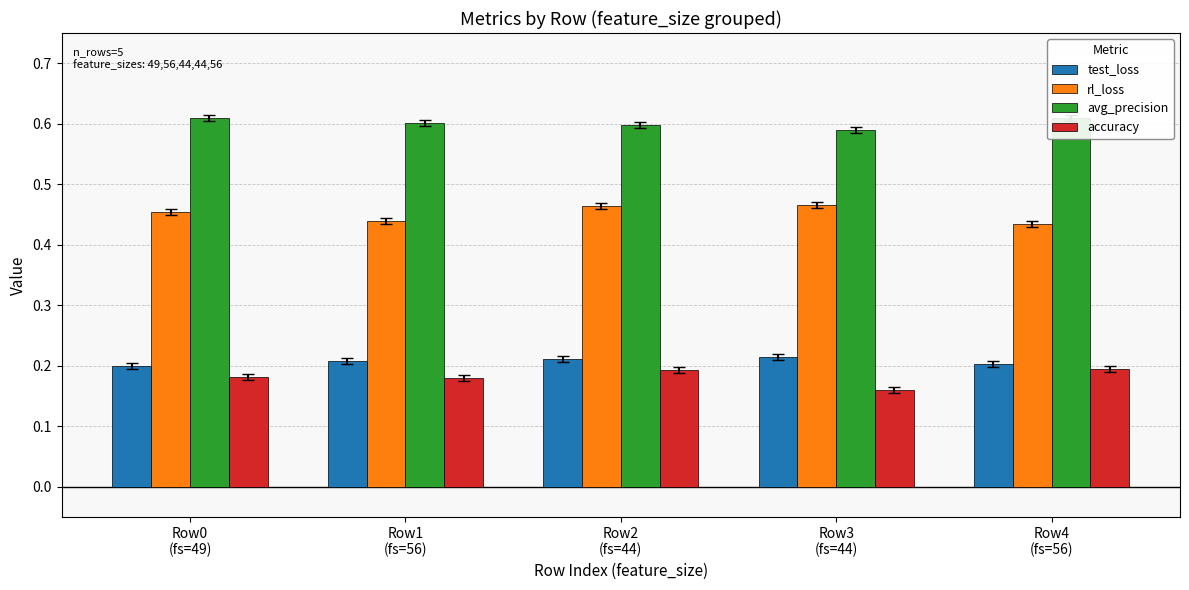

How many rl_loss values are between 0 and 1?

5